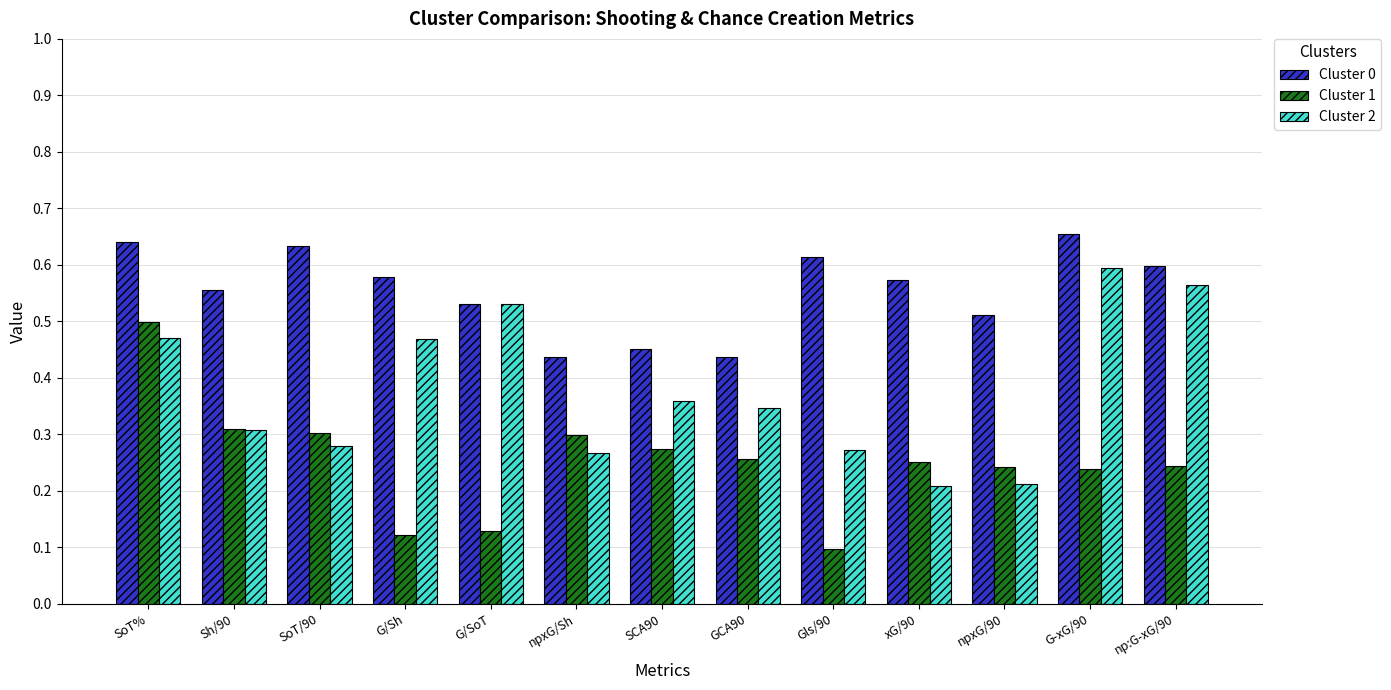

What is the sum of all Cluster 1 values?

3.3